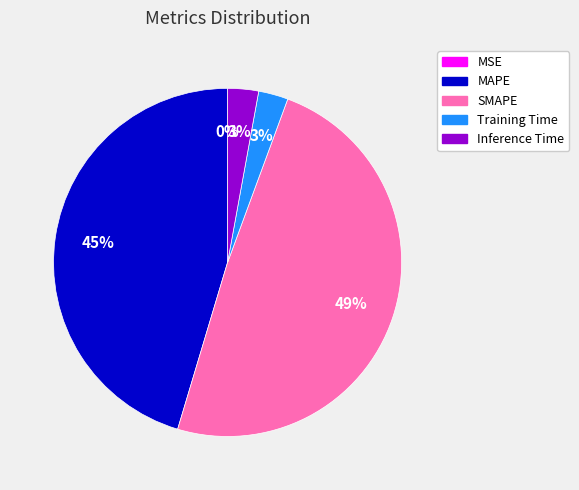

To the nearest percent, what is the average slice percentage?

20%